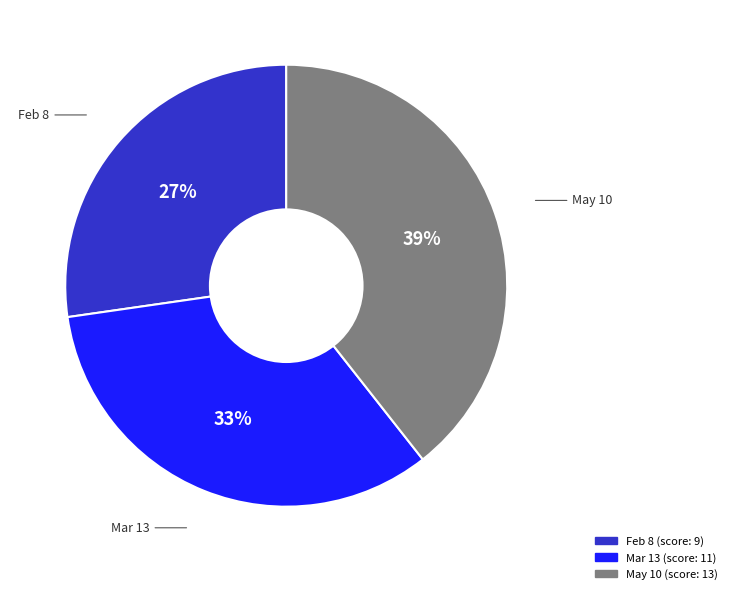

To the nearest percent, what percentage of the pie is Mar 13?

33%